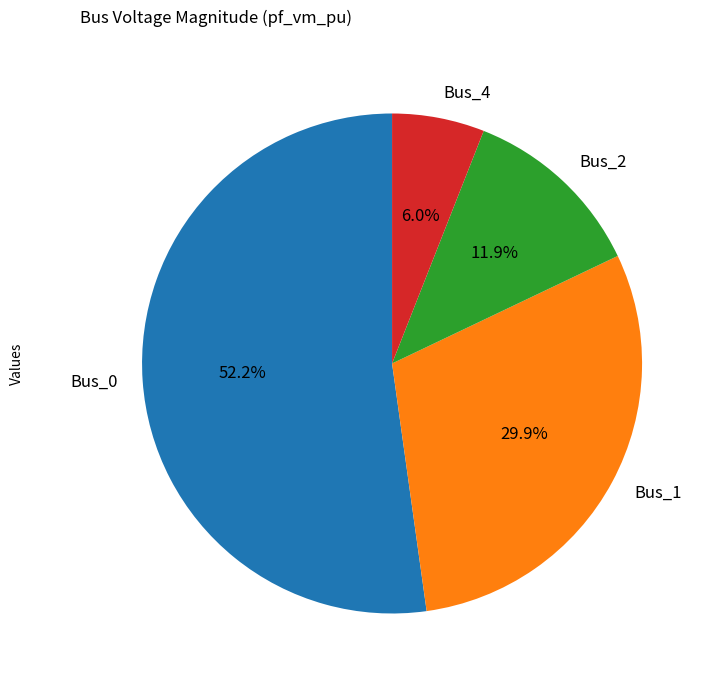

Is there a majority slice in this chart?

Yes